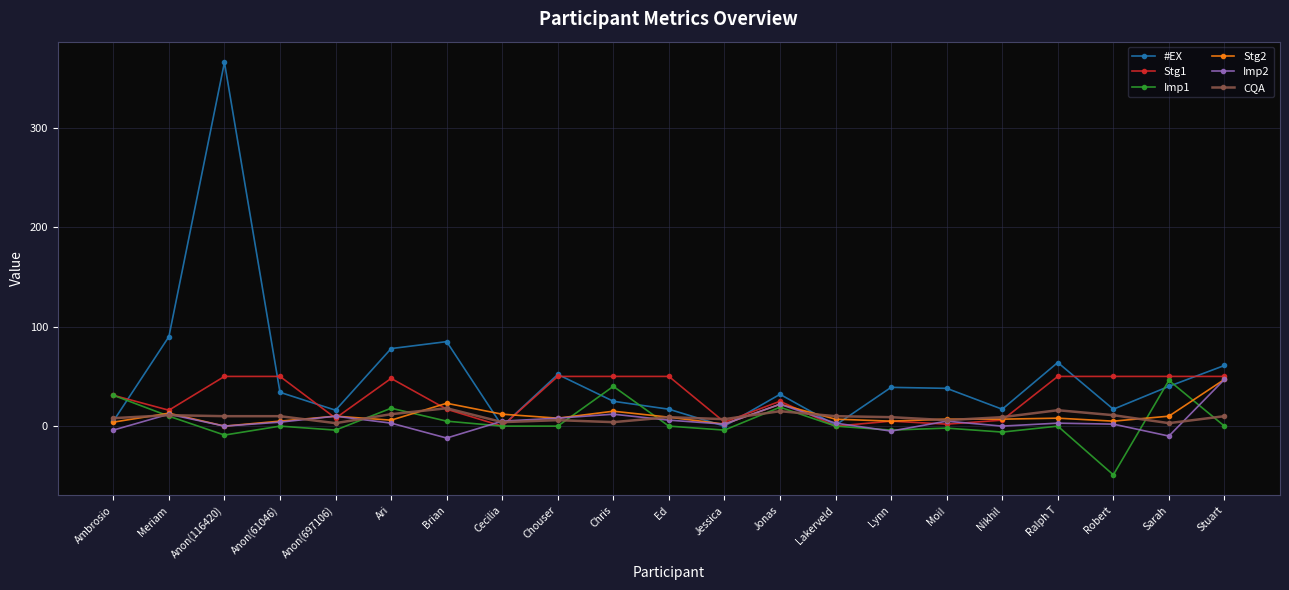

How many categories are shown in the chart?

21